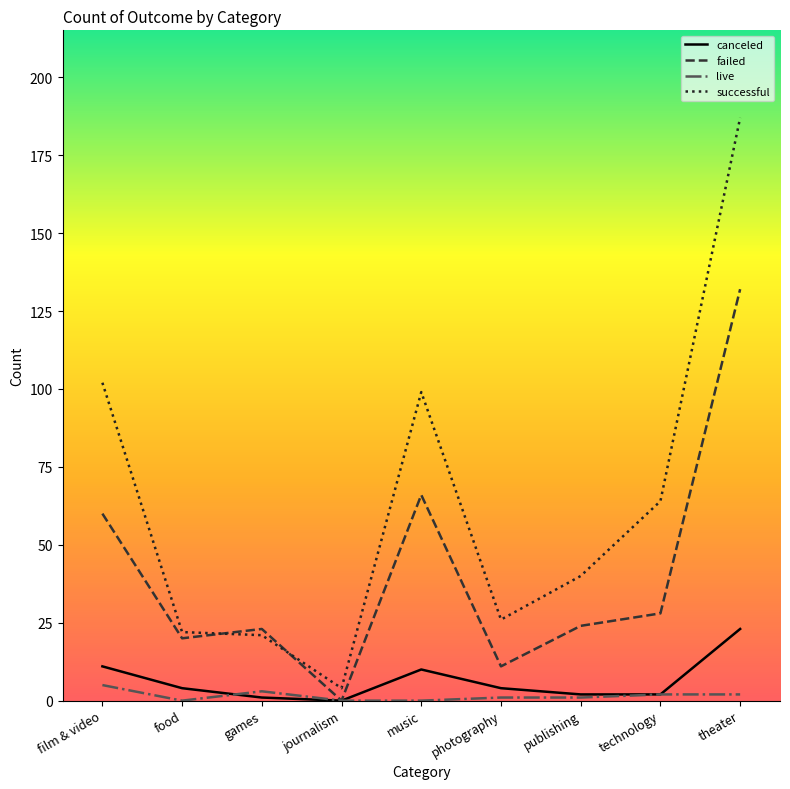

At how many categories does at least one series exceed 41?

4